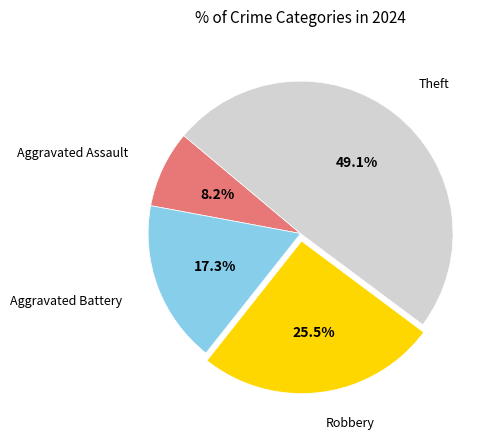

Is there a majority slice in this chart?

No